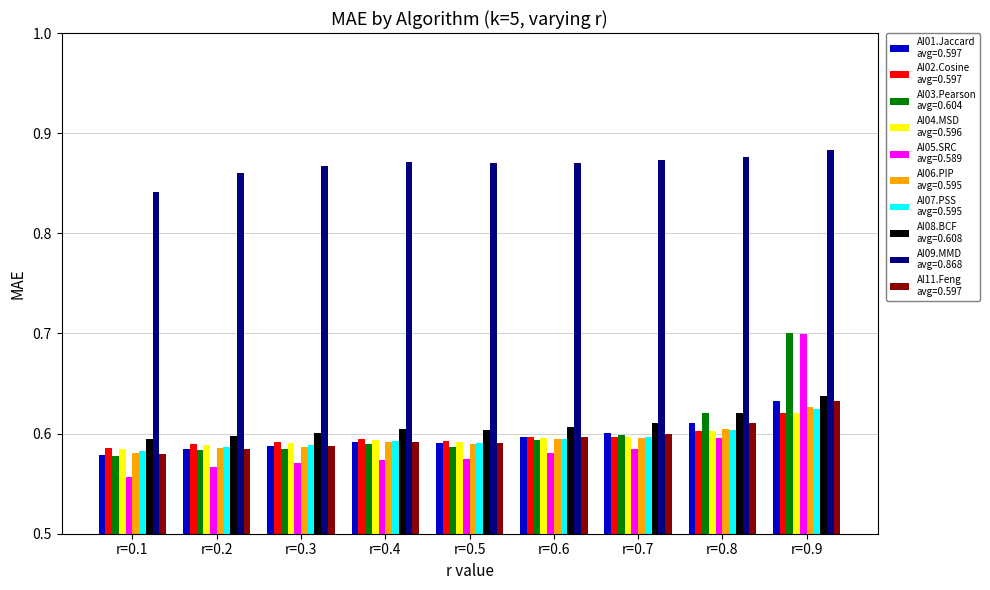

What is the total value across all series at r=0.1?

6.1